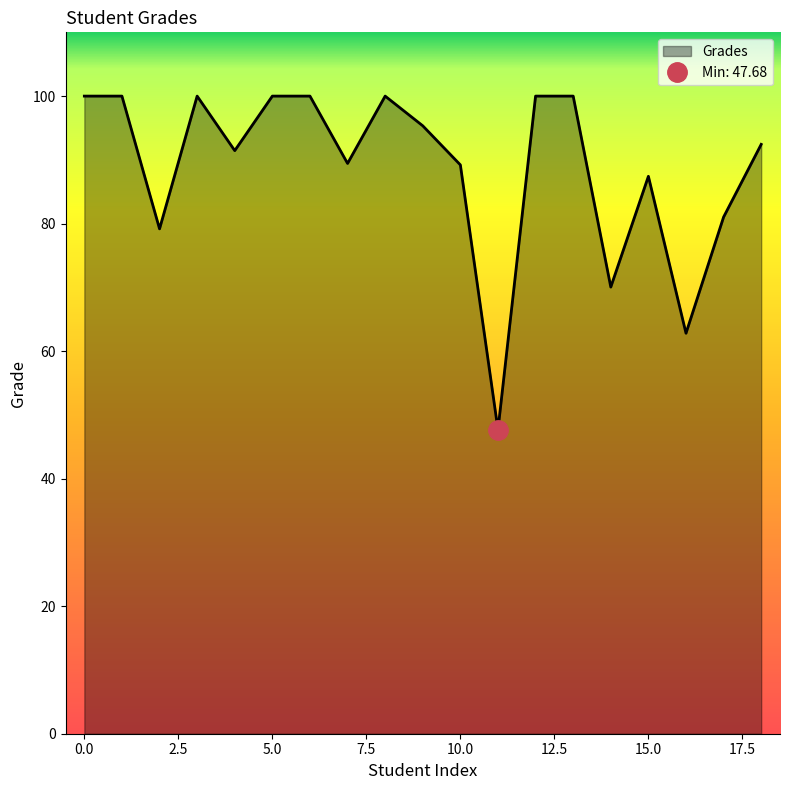

True or false: there are more than 1 points higher than both neighbors.

True